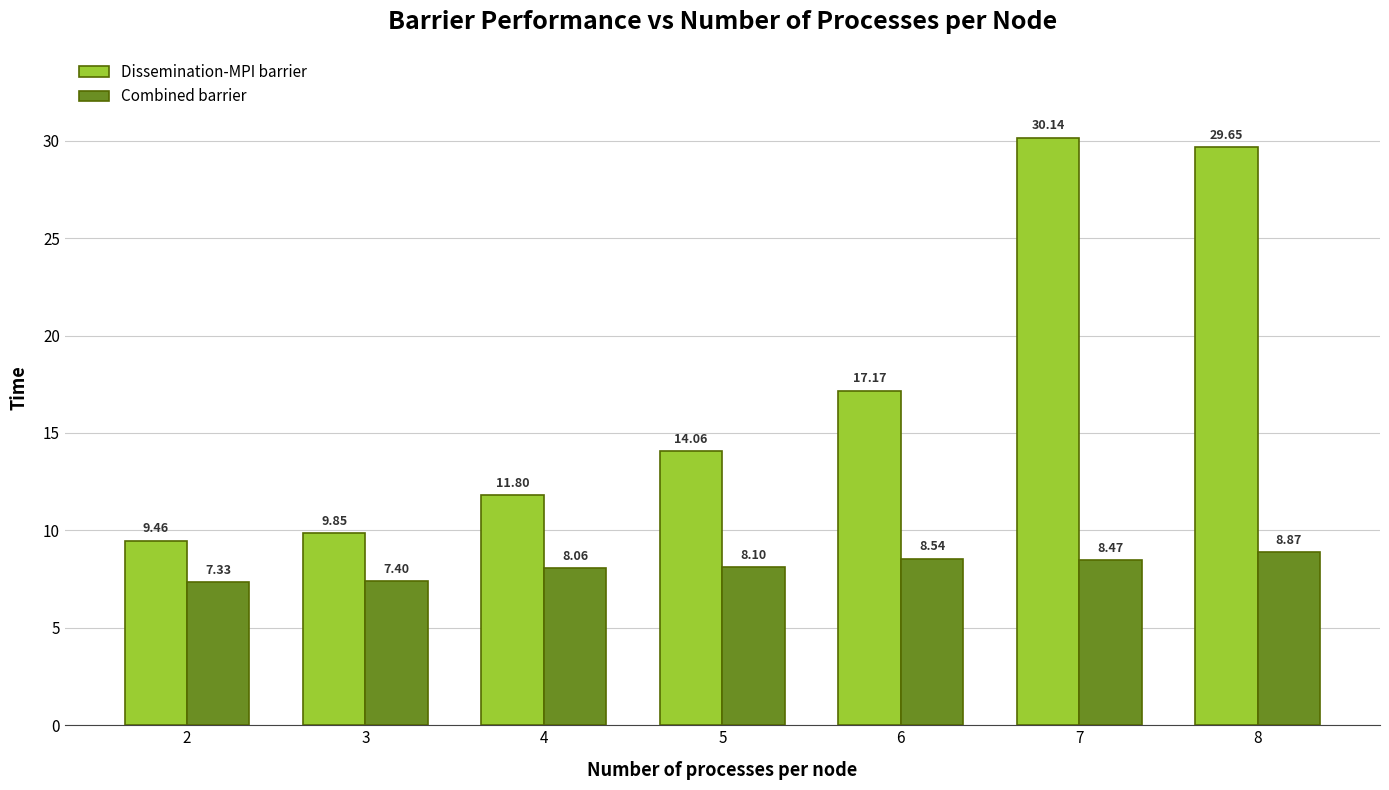

At which label does Combined barrier first exceed 8?

4